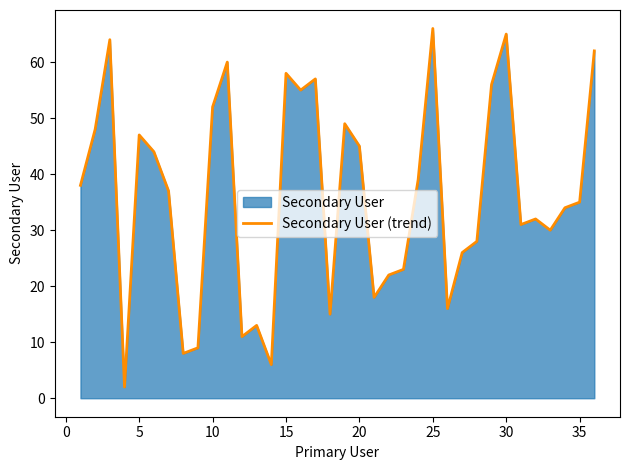

True or false: the data shows 47 at 5.

True